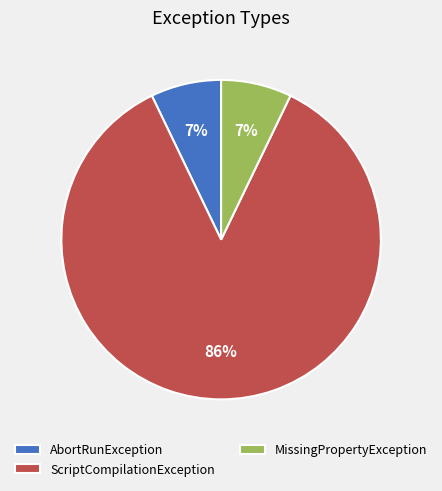

To the nearest percent, what portion does MissingPropertyException represent?

7%